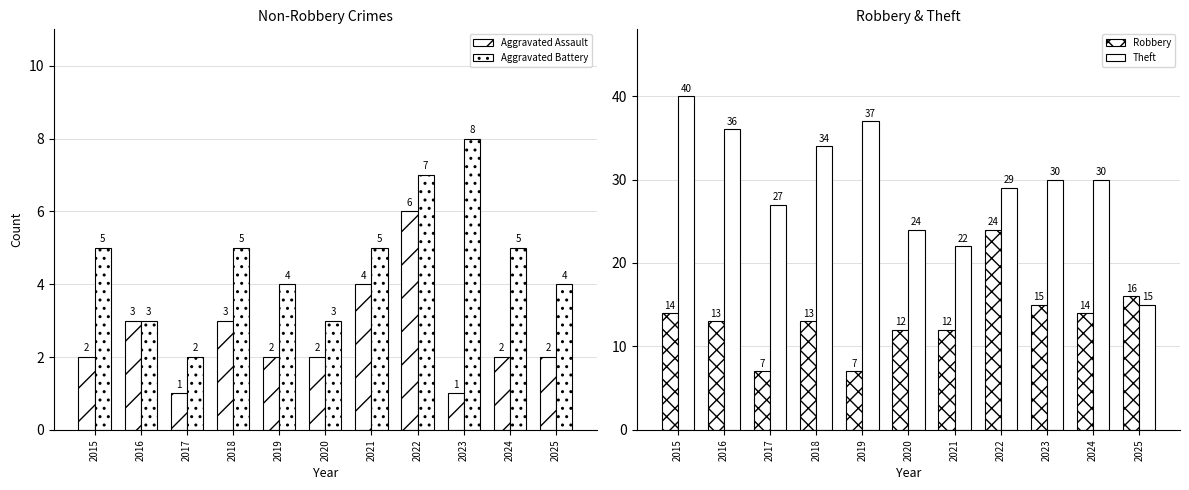

Is it true that Aggravated Assault equals 3 at 2025?

False